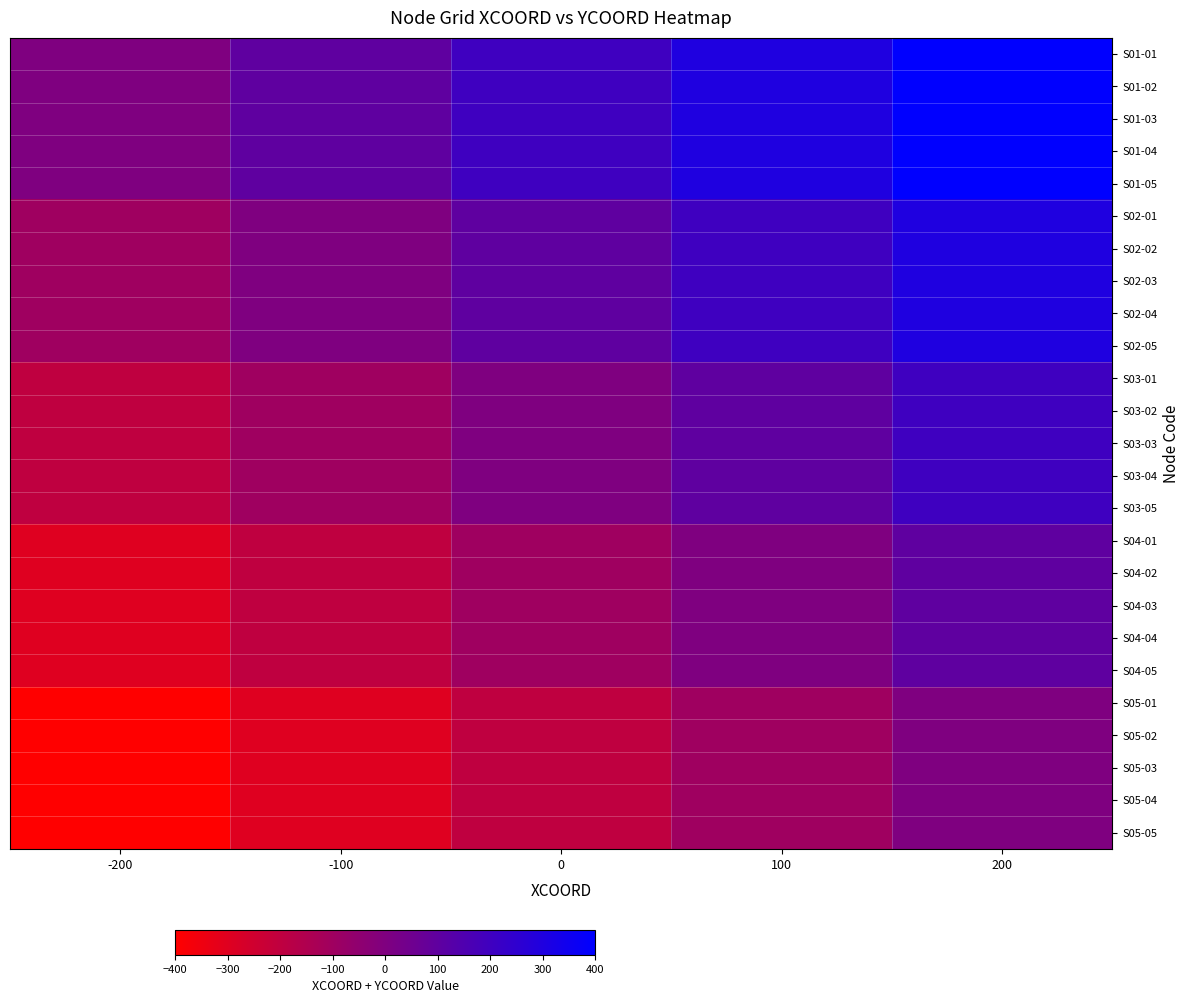

At which category is the sum across all series the highest?

200